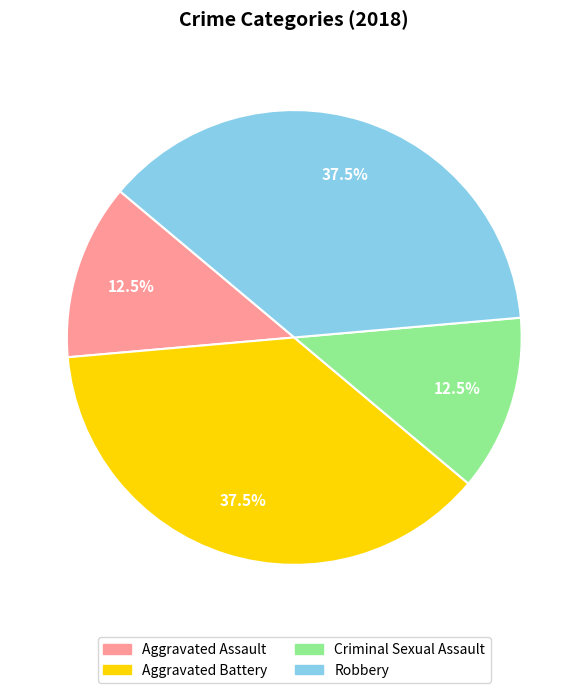

Combined, what portion of the pie is Criminal Sexual Assault and Aggravated Assault?

25.0%